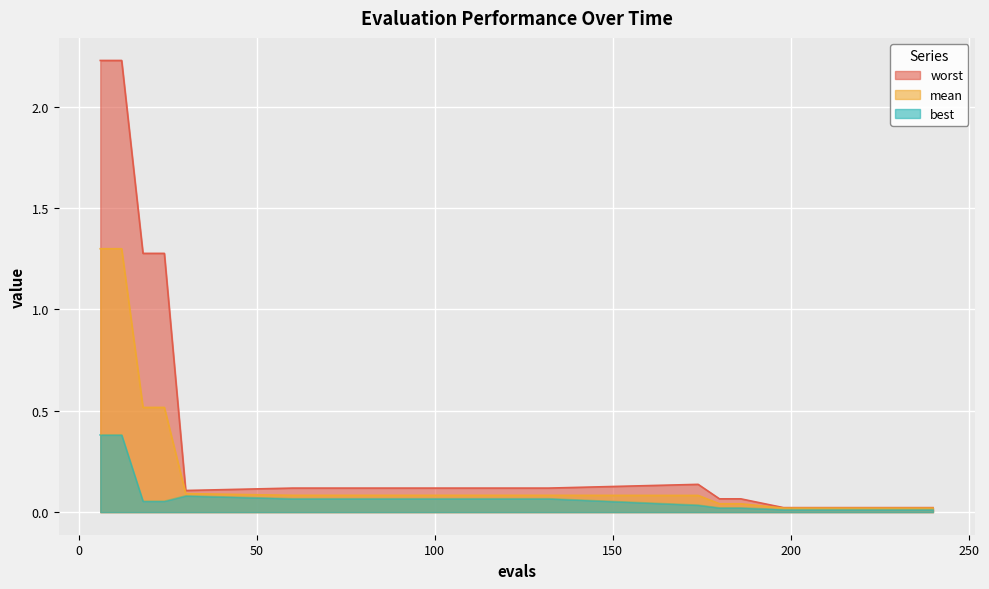

Is it true that worst equals 0.0 at 234?

True